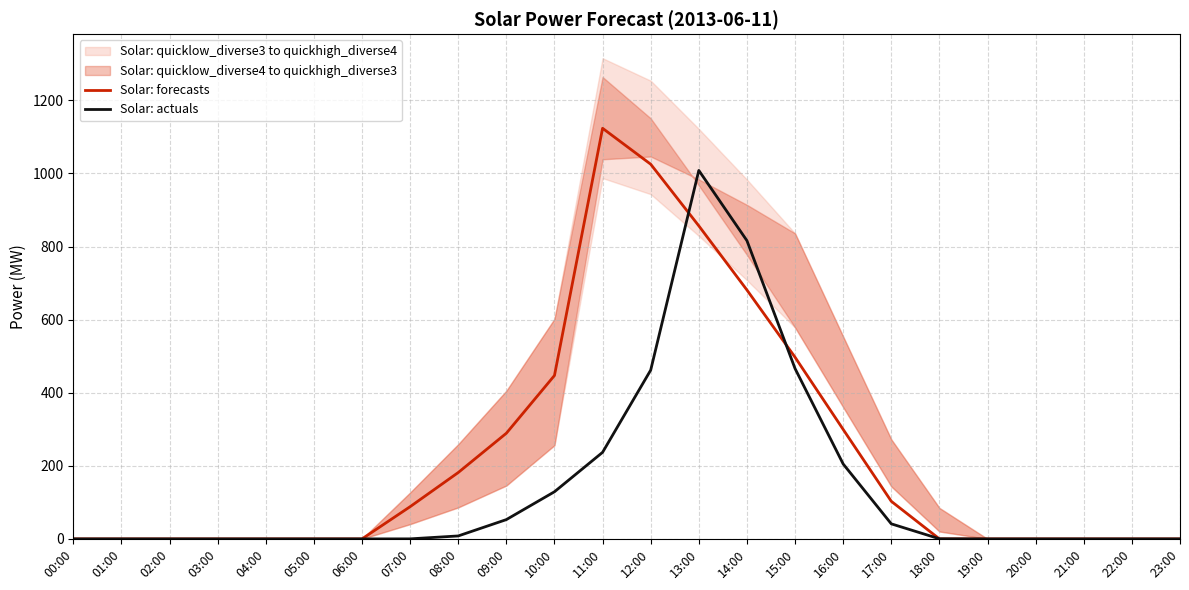

Between 02:00 and 18:00, which is larger?

02:00